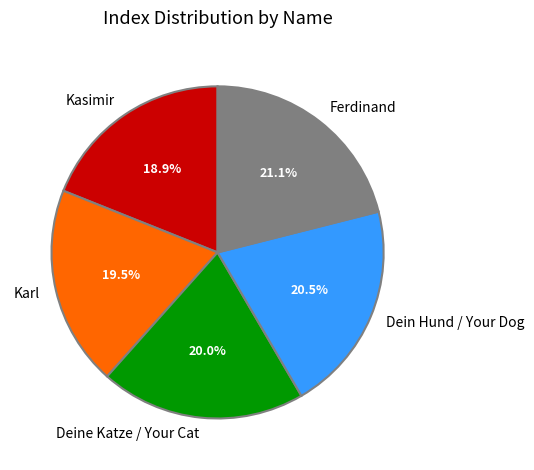

What portion of the pie excludes Dein Hund / Your Dog?

79.5%